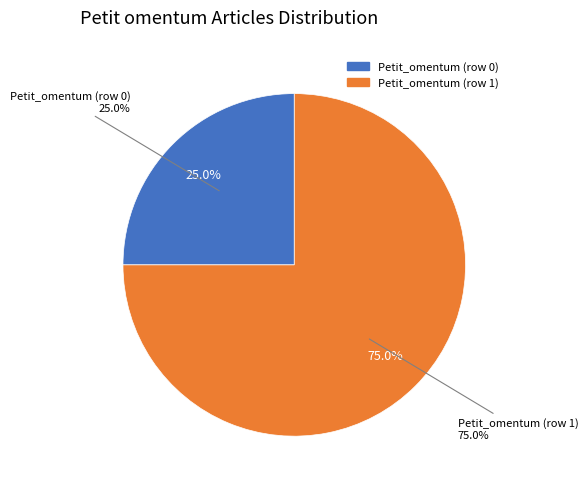

To the nearest percent, what is the average slice percentage?

50%